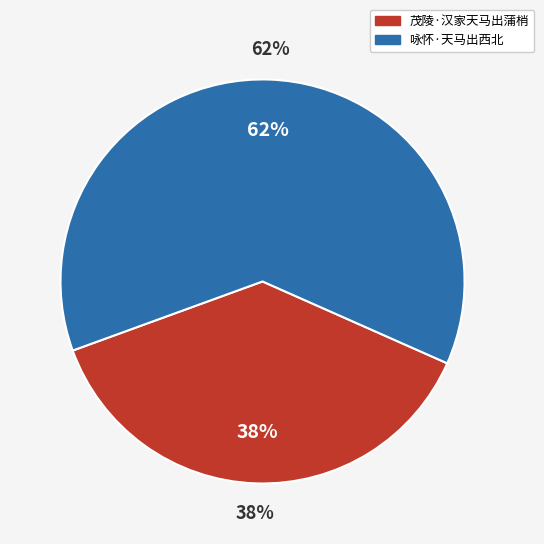

What portion of the pie excludes 茂陵·汉家天马出蒲梢?

62.2%